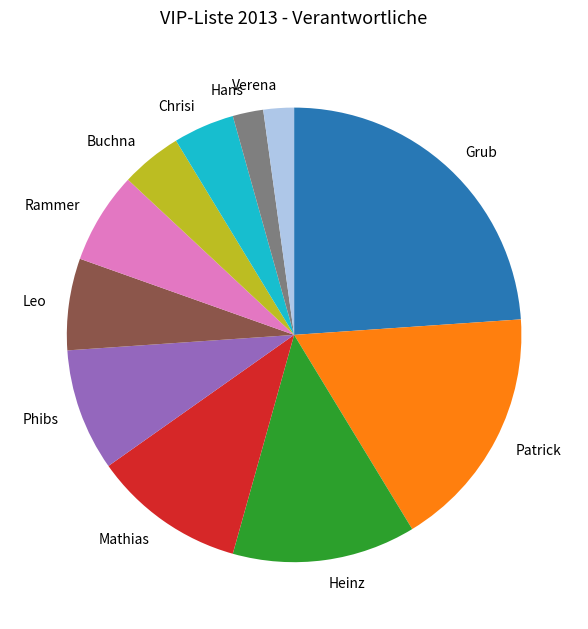

Does any single category account for the majority?

No